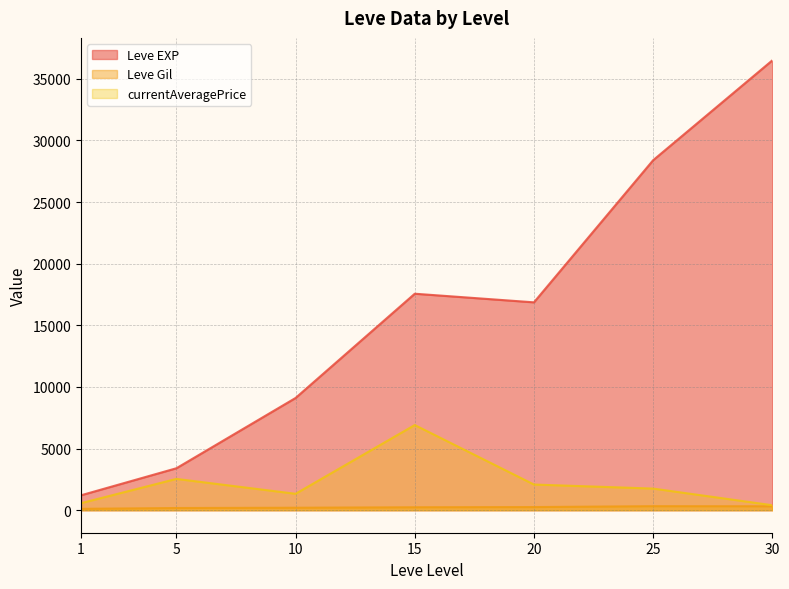

True or false: Leve EXP and Leve Gil cross at least once.

False